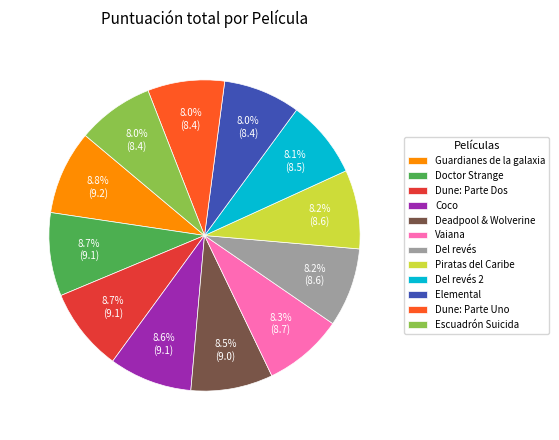

What percentage is NOT represented by Escuadrón Suicida?

92.0%